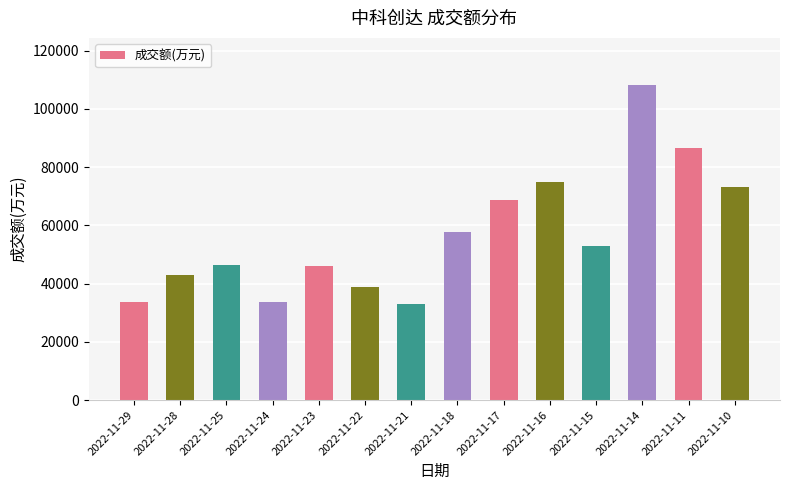

How many bars are there in total?

14